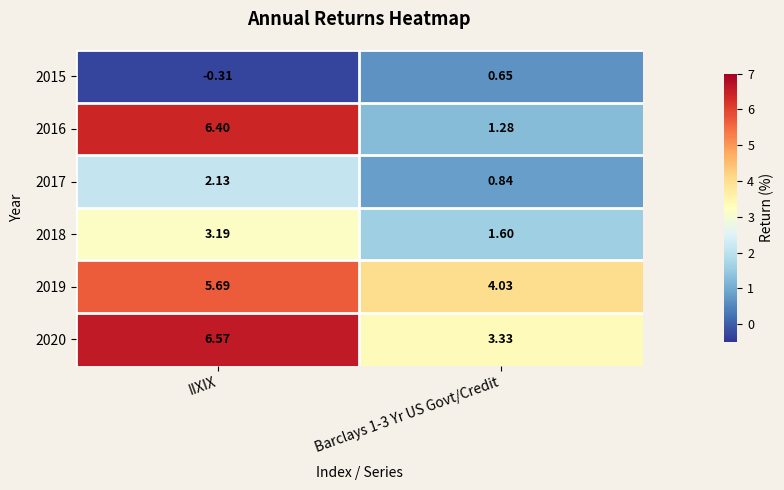

Which label corresponds to the largest value in the chart?

IIXIX